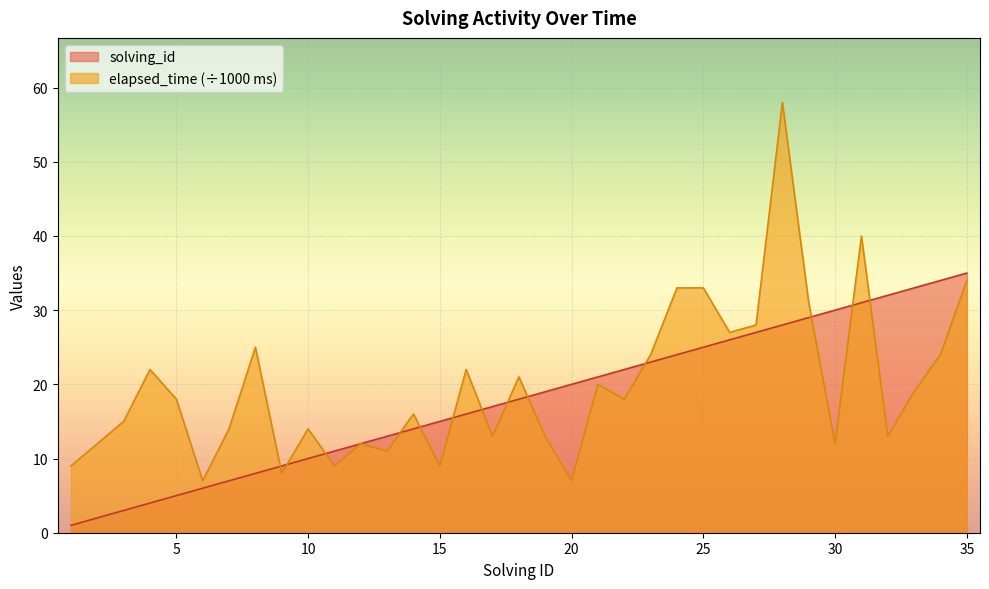

Where do elapsed_time and solving_id first cross each other?

8 and 9